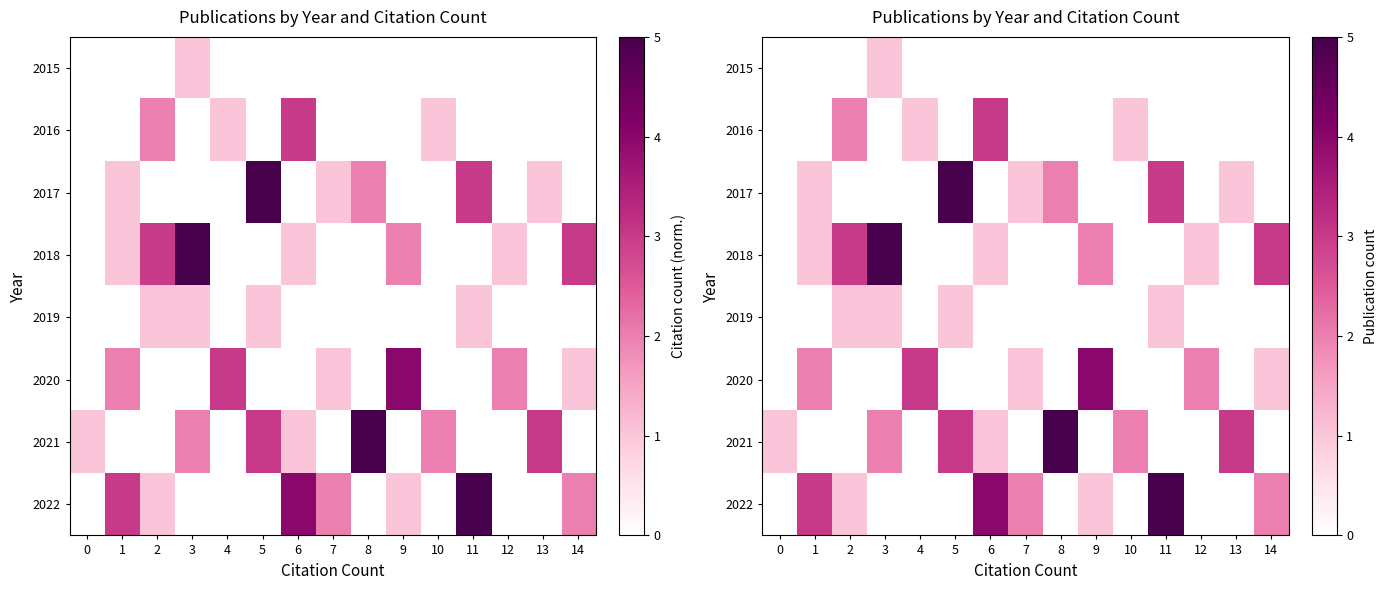

How many values in 2016 are above zero?

4